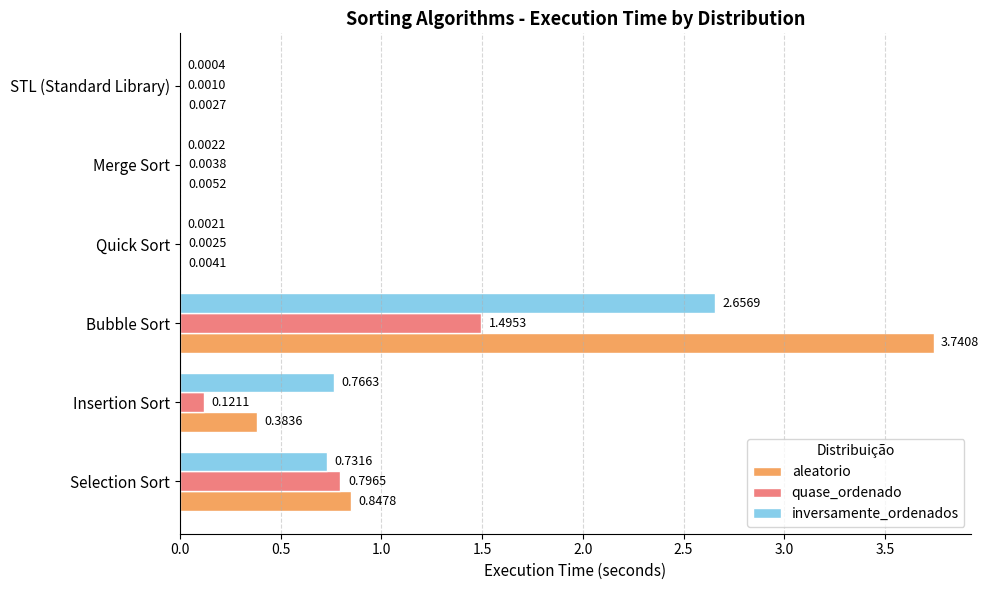

Which series has the largest total across all categories?

aleatorio